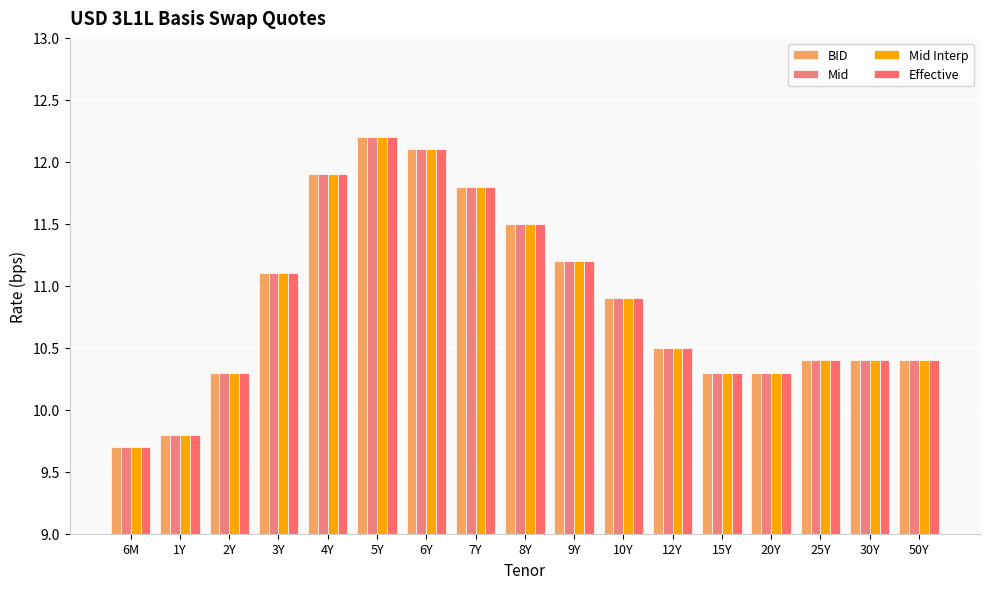

What is the difference between the Effective values at 12Y and 6M?

0.8